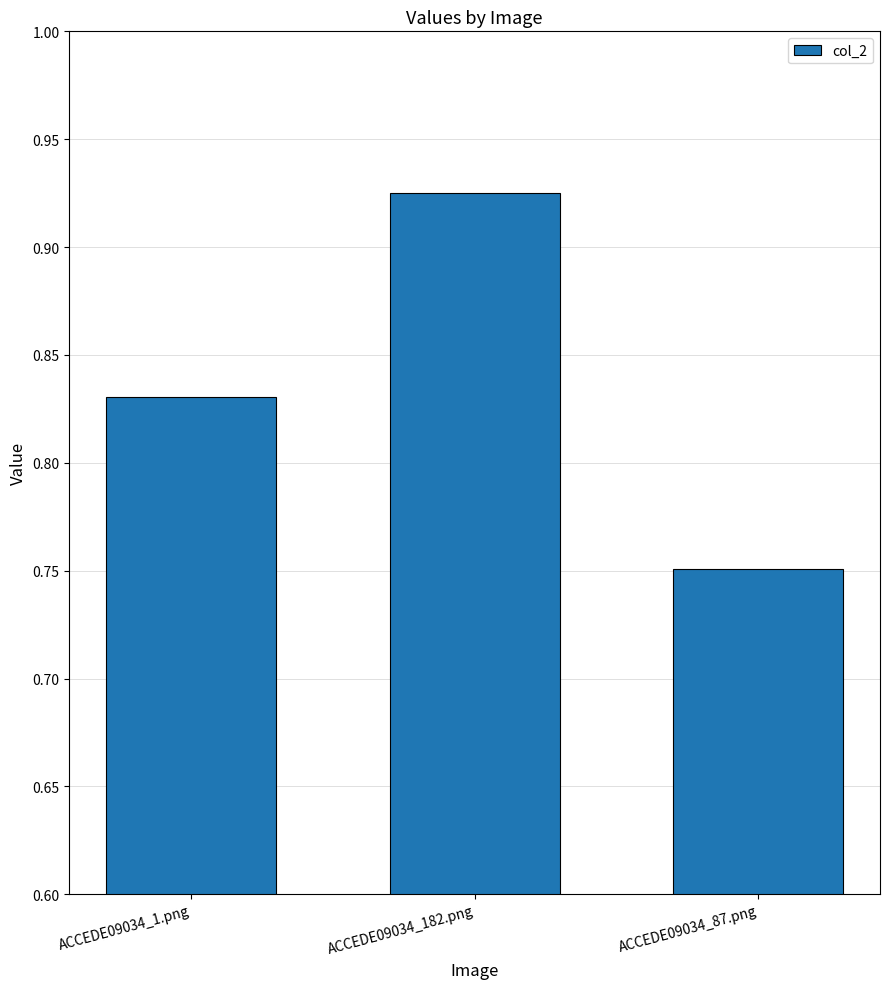

Which label corresponds to the largest value in the chart?

ACCEDE09034_182.png